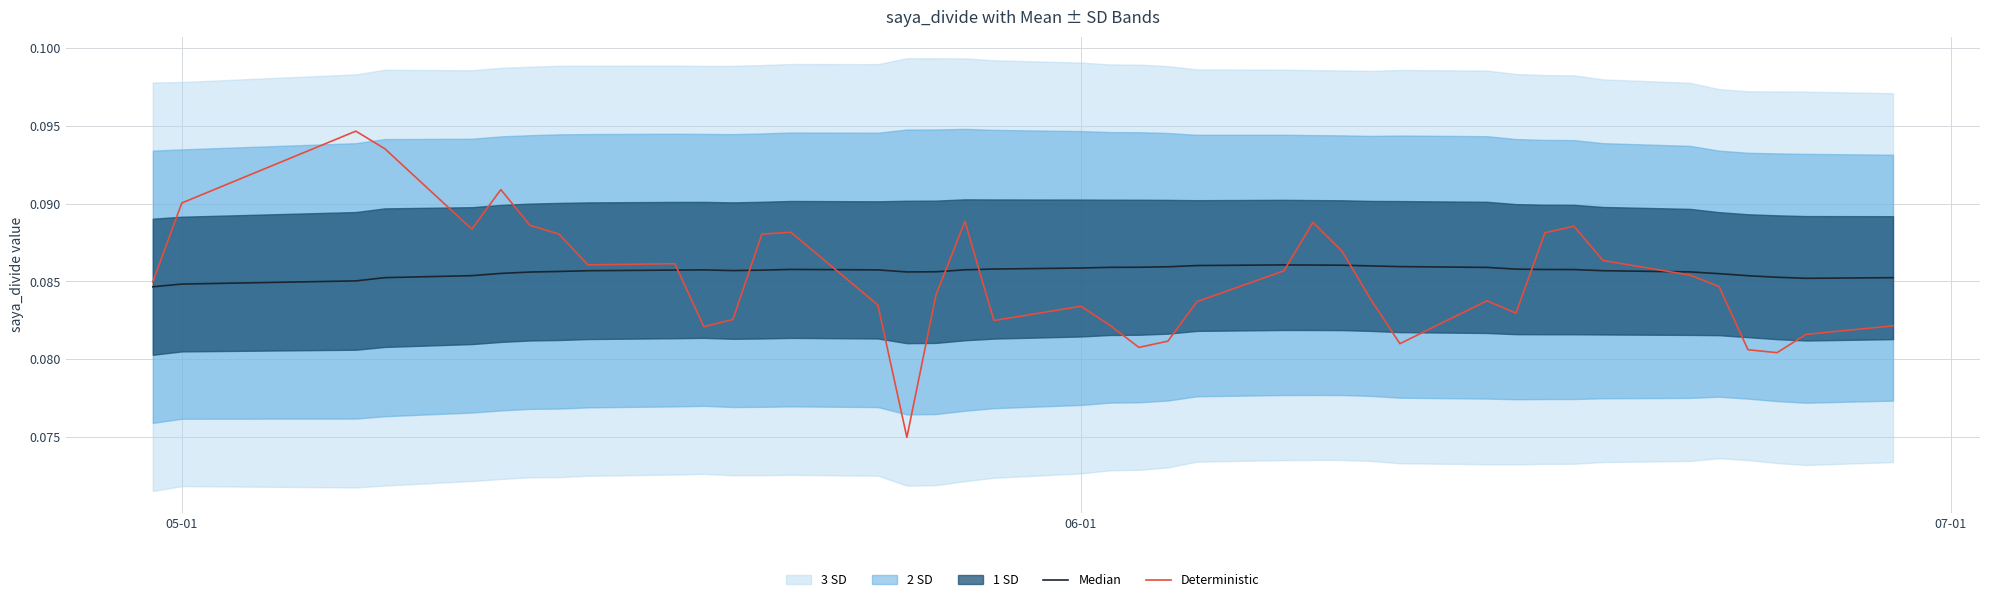

What is the average value of the Deterministic series?

0.1